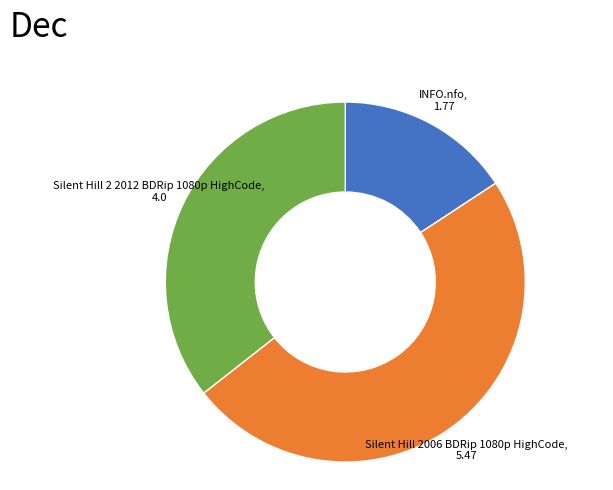

Is there a majority slice in this chart?

No